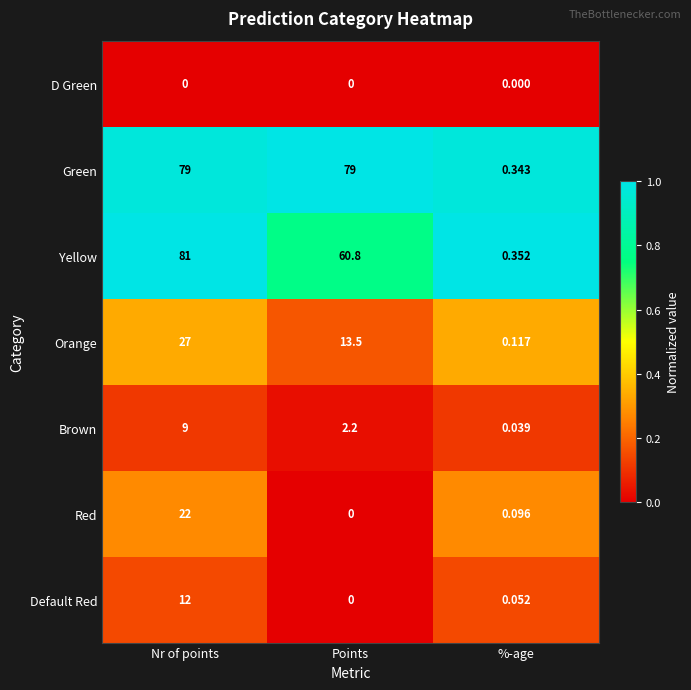

Which category has the highest value across all series?

Nr of points